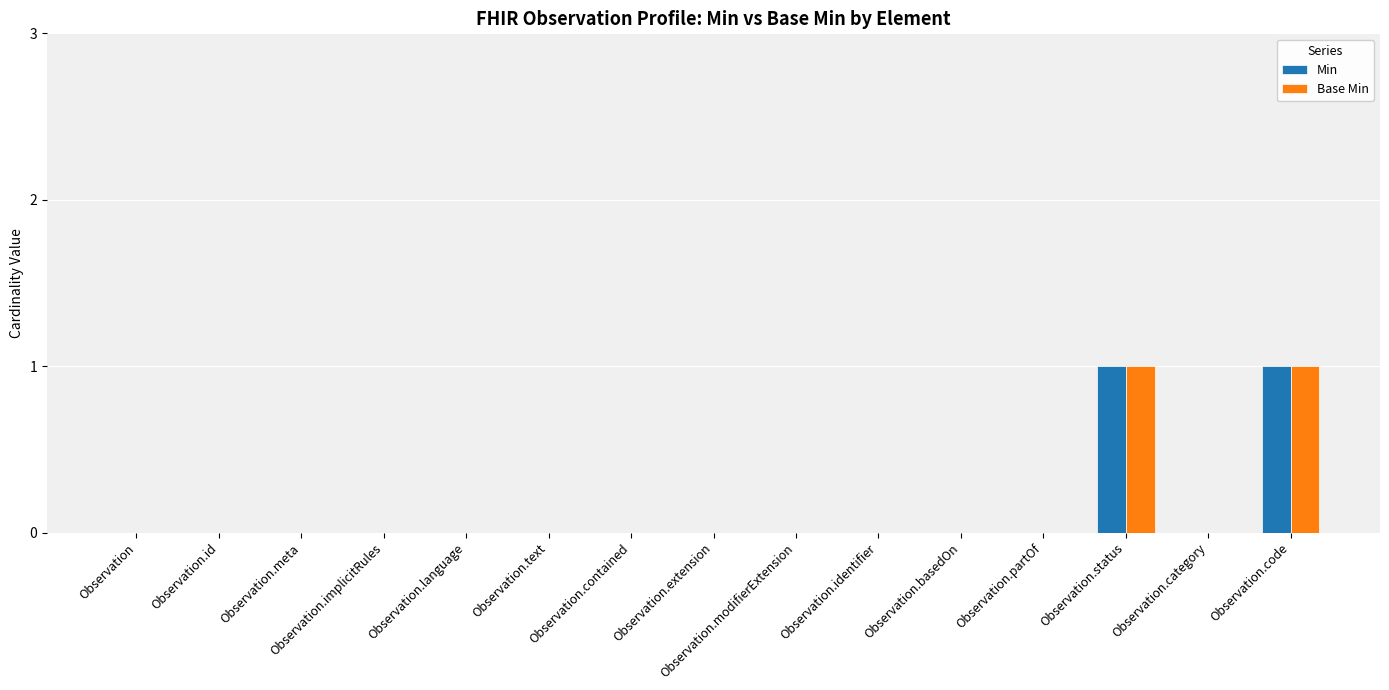

How many data points does each series have?

15